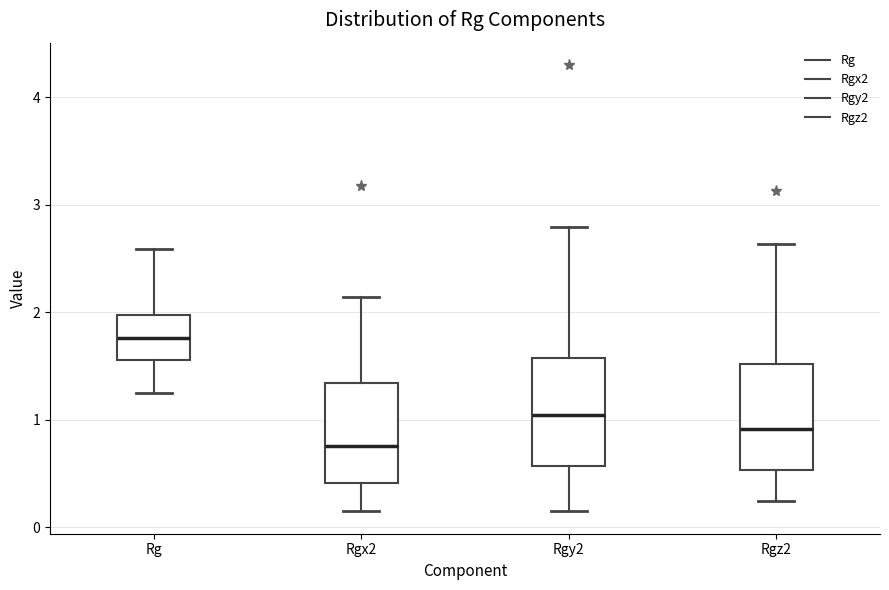

Reading left to right, read every box against the y-axis: the position of its median line, the range the box covers, and the ends of its whiskers. The values are not printed on the chart, so give them approximately, as read against the axis.

Rg: median 1.8, box 1.6 to 2.0, whiskers 1.2 to 2.6
Rgx2: median 0.8, box 0.4 to 1.3, whiskers 0.1 to 2.1
Rgy2: median 1.0, box 0.6 to 1.6, whiskers 0.1 to 2.8
Rgz2: median 0.9, box 0.5 to 1.5, whiskers 0.2 to 2.6